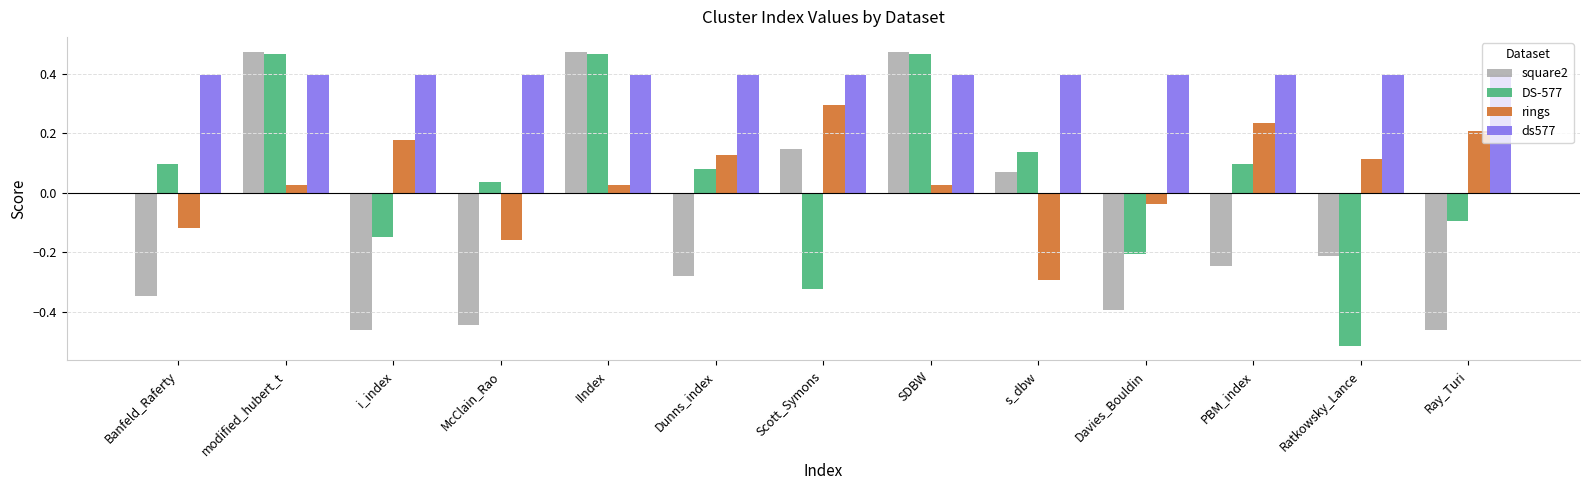

How many groups of bars are there?

13